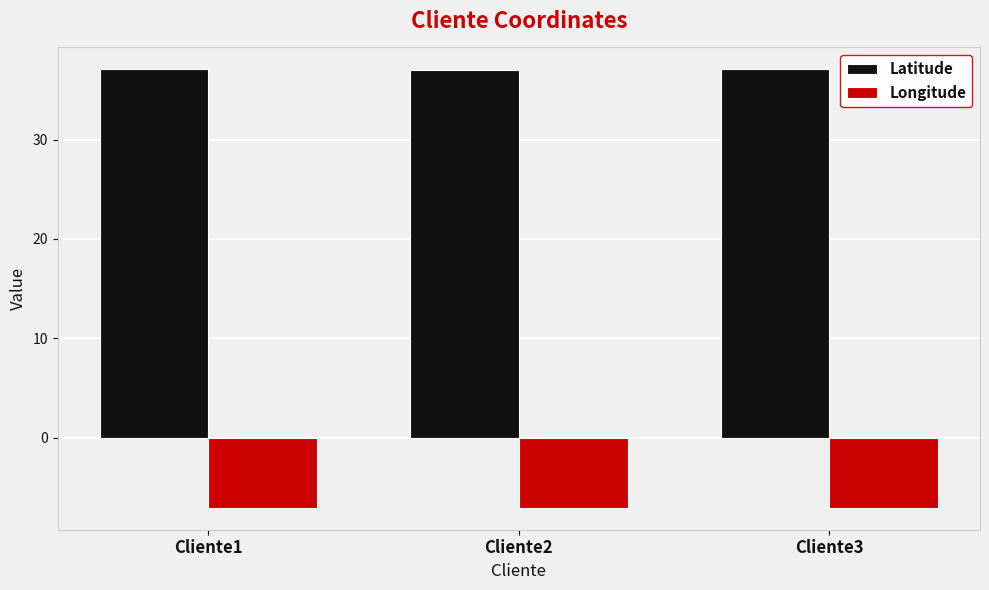

Is the value of Longitude at Cliente3 greater than the value of Latitude at Cliente1?

No